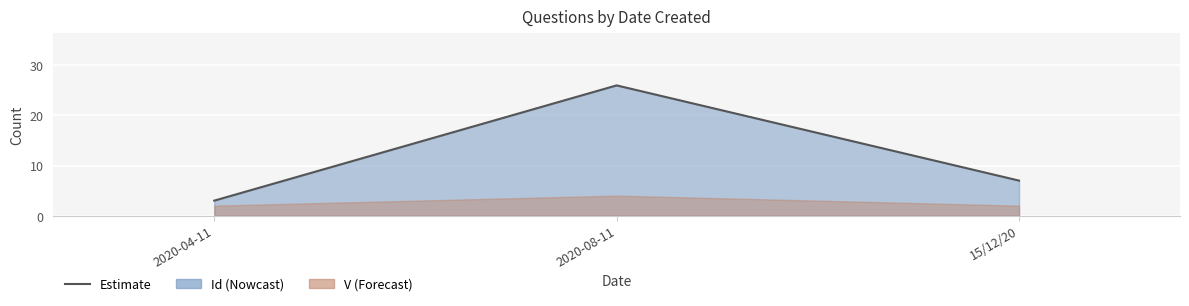

List the labels in order of value, largest first.

2020-08-11, 15/12/20, 2020-04-11